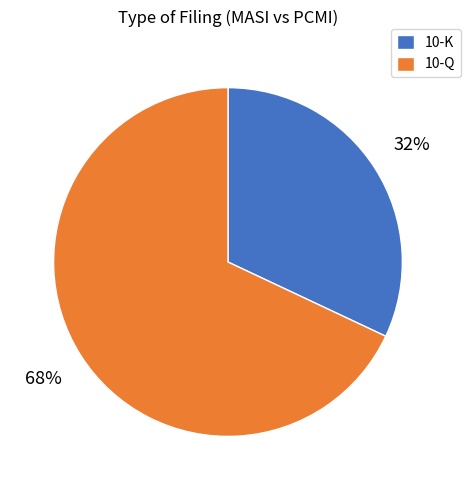

What is the smallest slice in the pie chart?

10-K